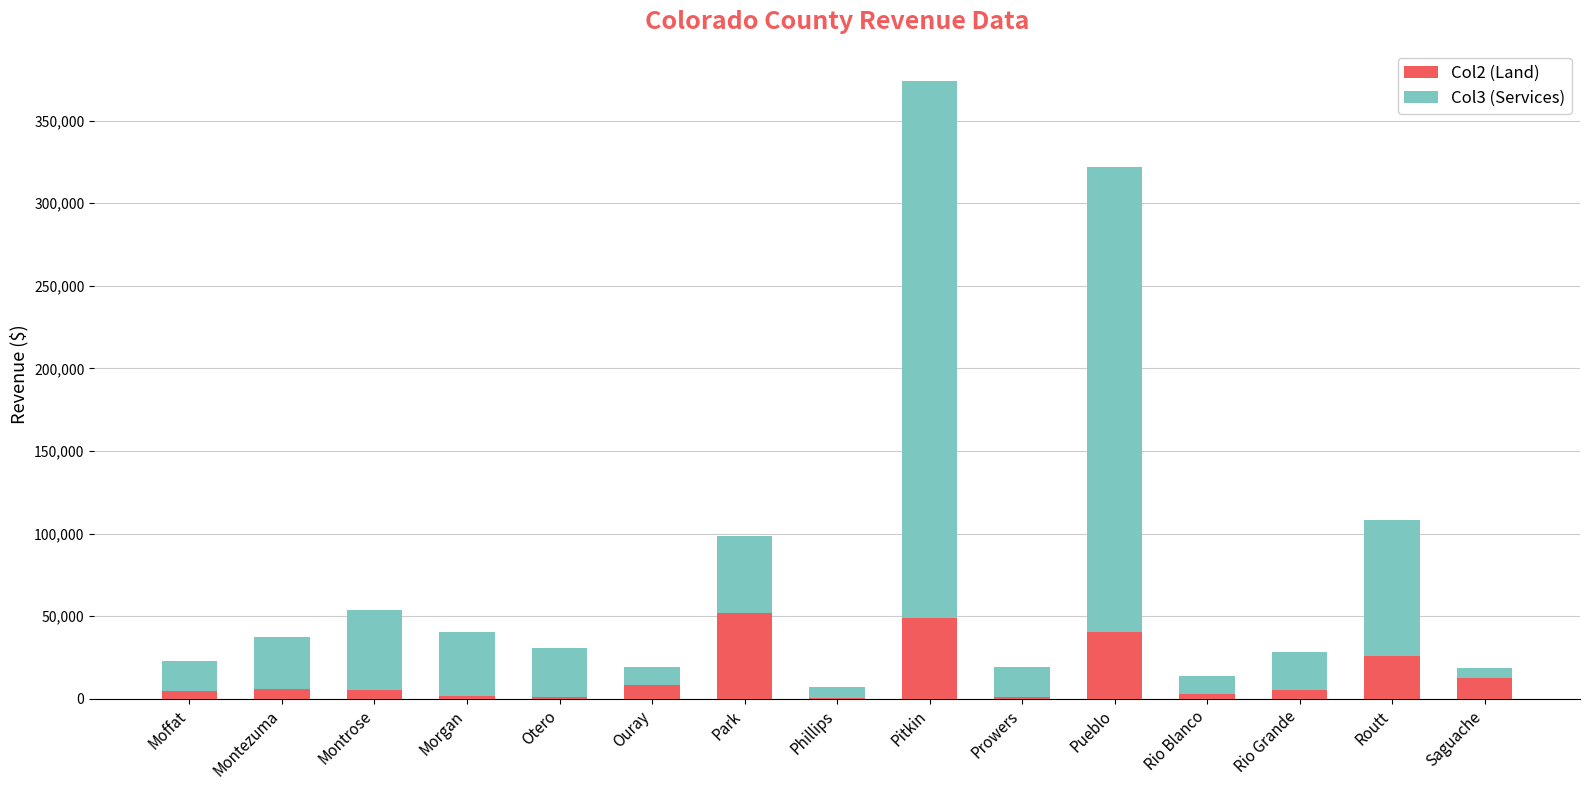

Are the bars horizontal?

No